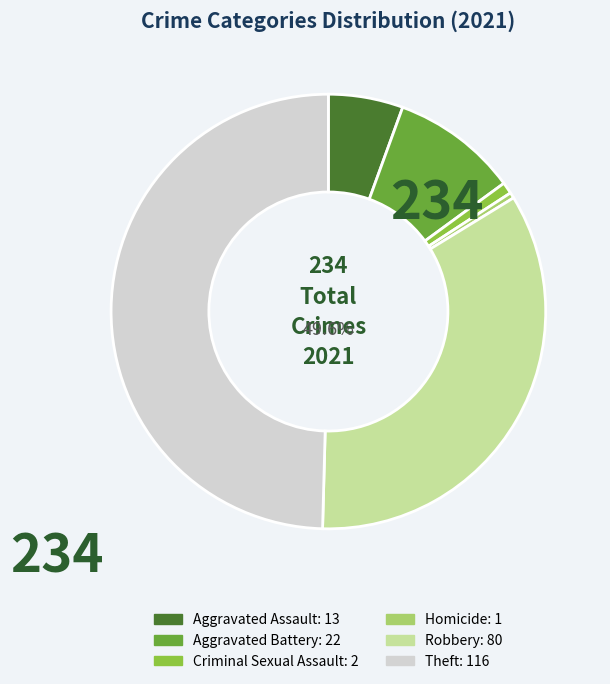

Is the sum of Homicide and Aggravated Battery greater than half?

No